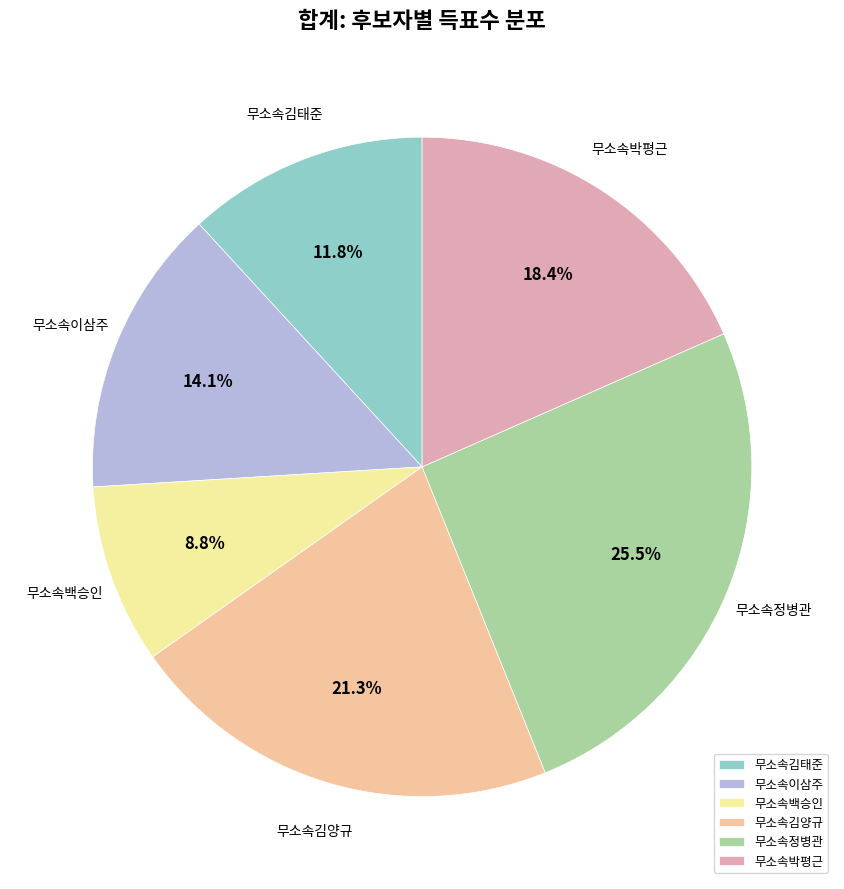

How many segments does this pie chart have?

6